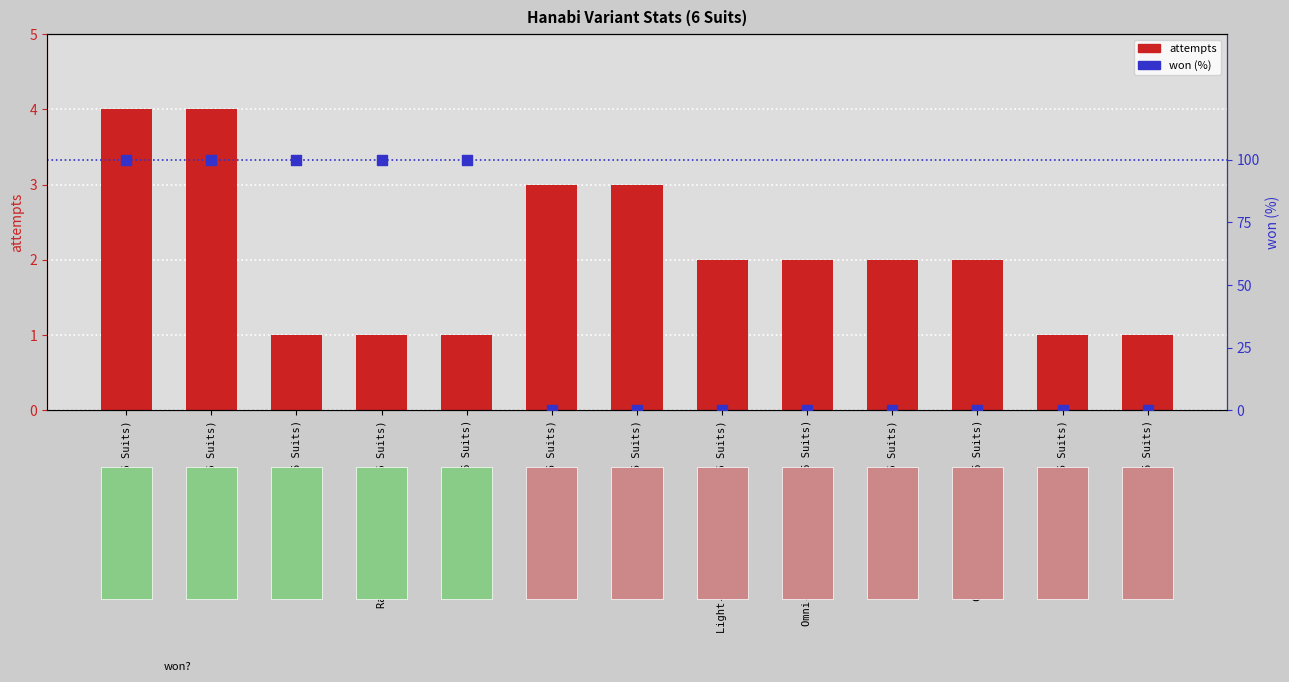

Which series has the largest Y range (max minus min)?

won (%)